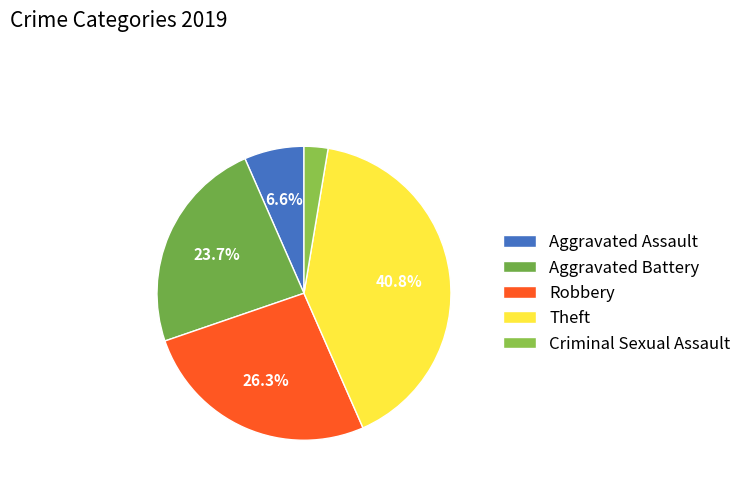

Count the number of slices in the pie.

5